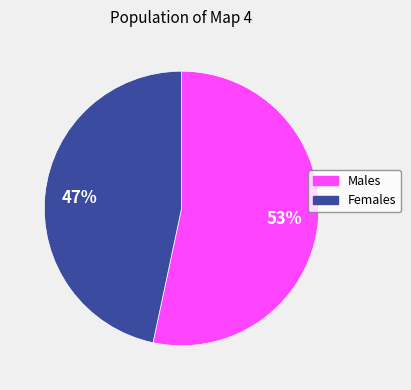

Does any single category account for the majority?

Yes